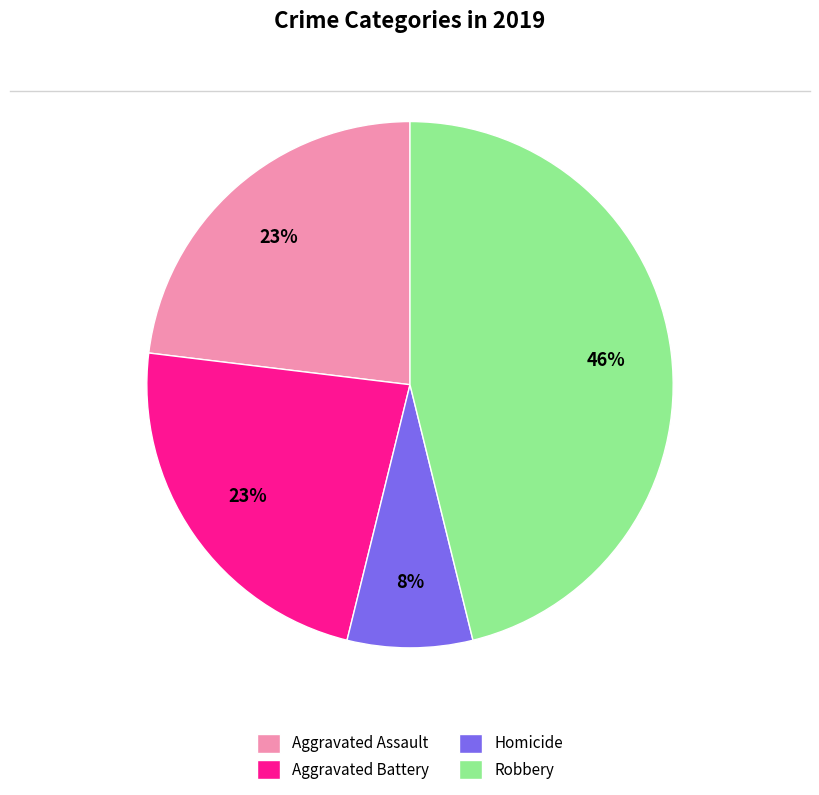

What is the ratio of the value at Aggravated Assault to the value at Aggravated Battery?

1.0